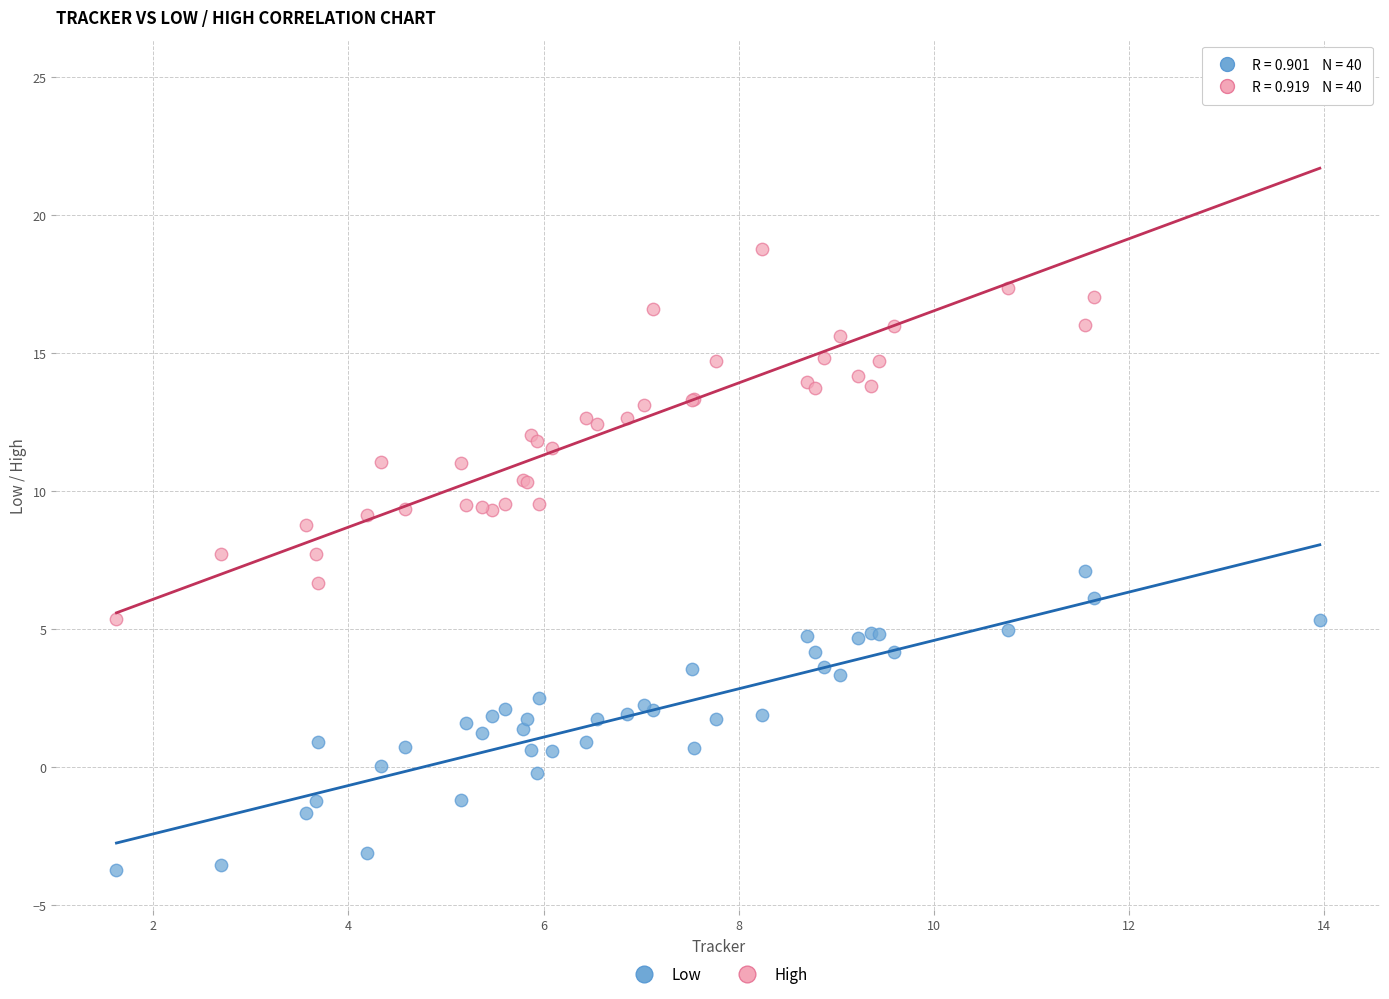

What are all the series names shown in the legend?

Low, High